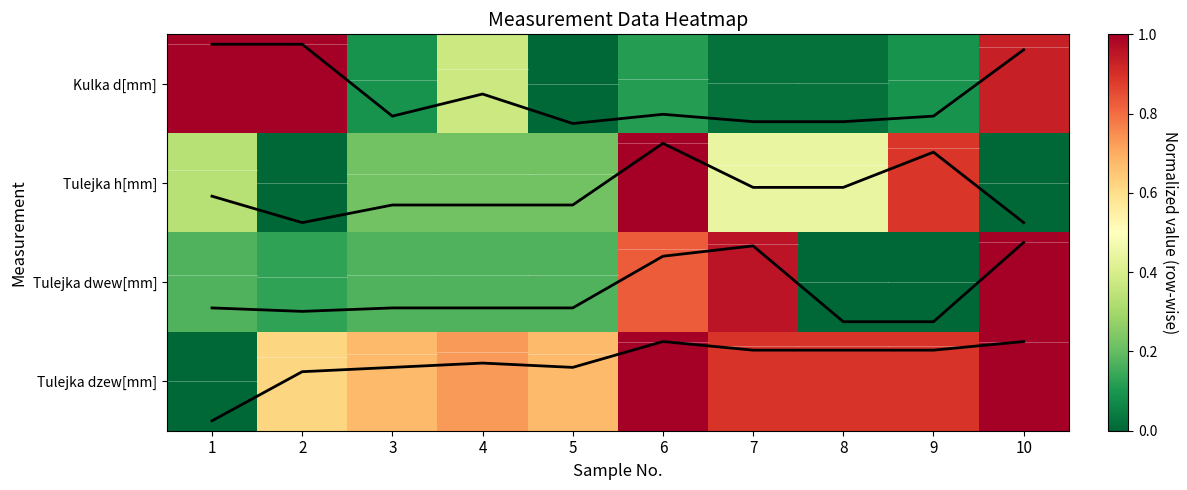

Which label corresponds to the largest value in the chart?

1